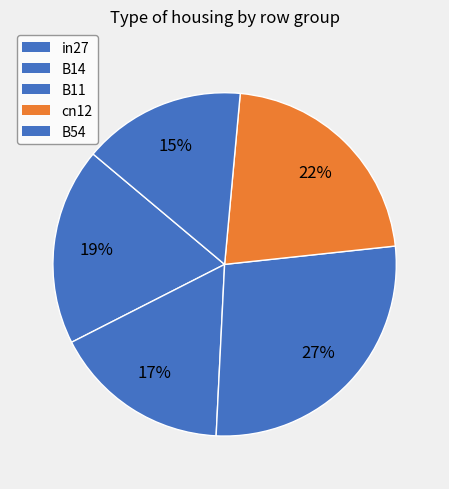

How many slices are in this pie chart?

5